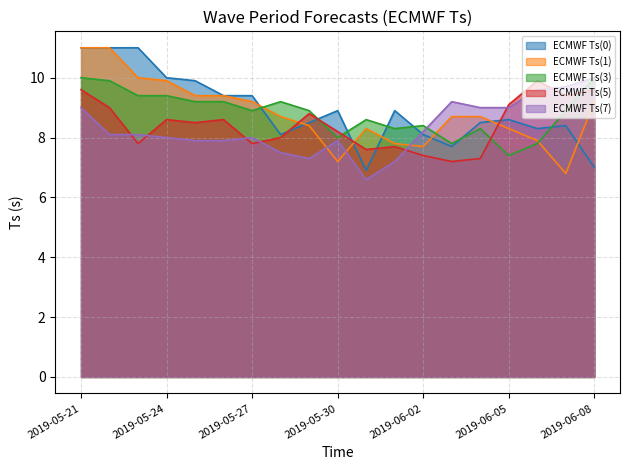

Which series changed the most between 2019-05-28 and 2019-06-07?

ECMWF Ts(7)